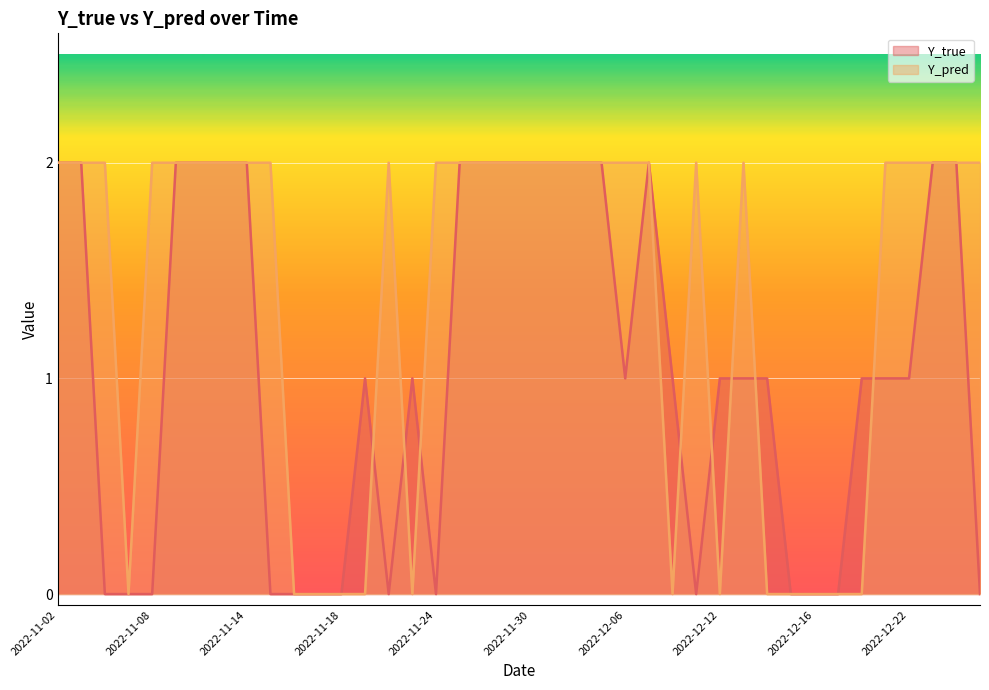

What is the difference between the maximum and minimum values in the Y_true series?

2